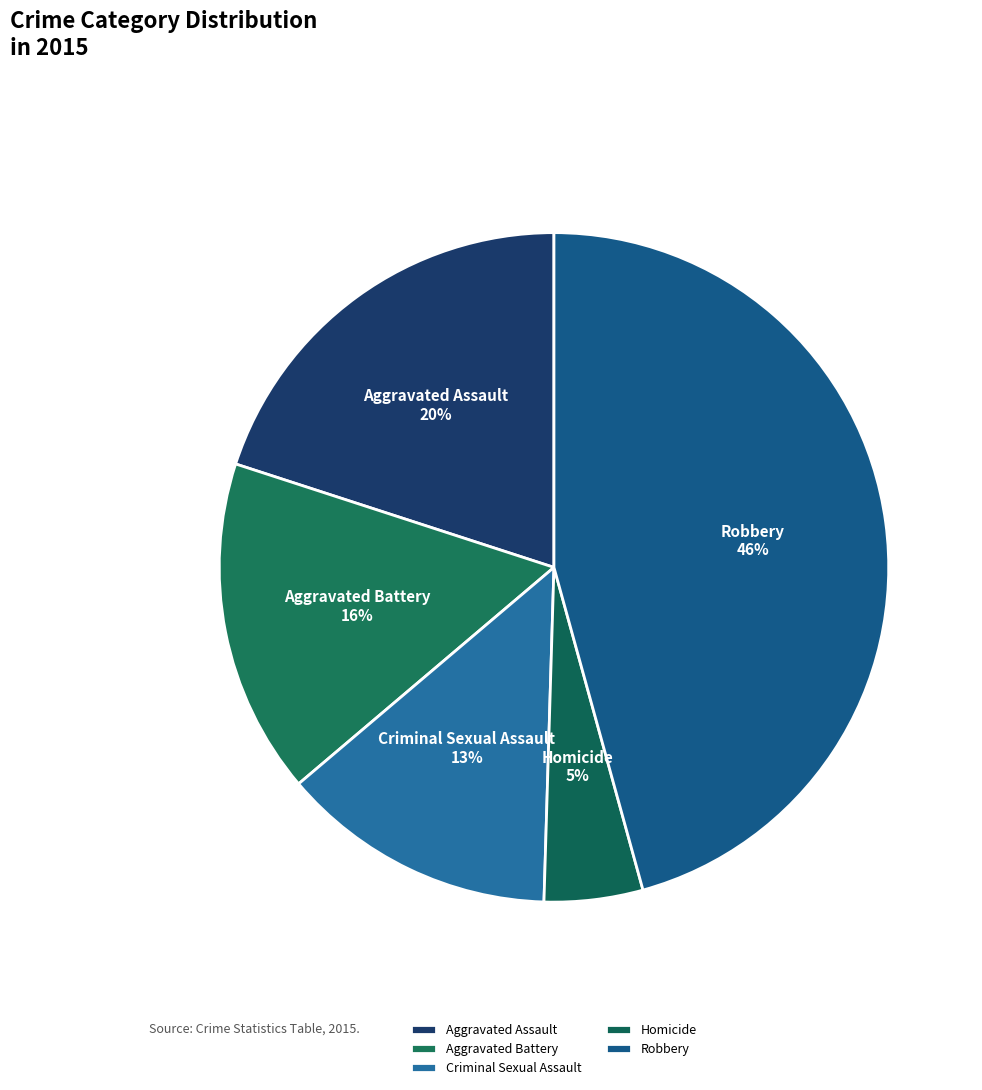

Between Aggravated Assault and Homicide, which is larger?

Aggravated Assault